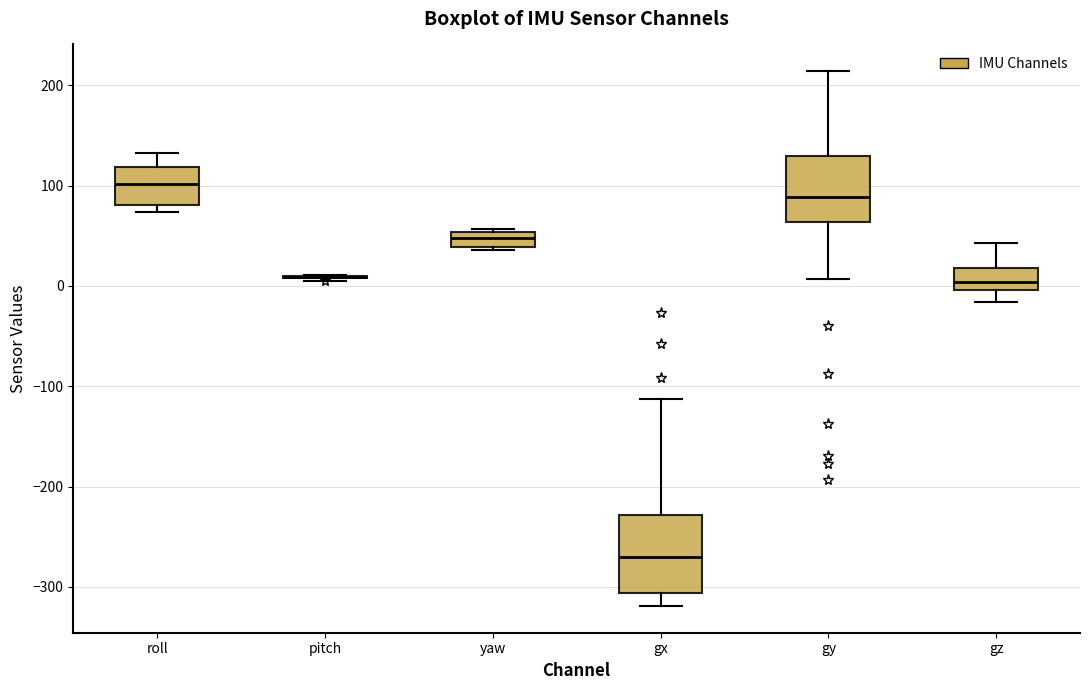

Reading left to right, read every box against the y-axis: the position of its median line, the range the box covers, and the ends of its whiskers. The values are not printed on the chart, so give them approximately, as read against the axis.

roll: median 100, box 80 to 120, whiskers 70 to 130
pitch: box collapsed to a line at 10, whiskers 0 to 10
yaw: median 50 (inside the box), box 40 to 50, whiskers 40 to 60
gx: median -270, box -310 to -230, whiskers -320 to -110
gy: median 90, box 60 to 130, whiskers 10 to 210
gz: median 0 (inside the box), box 0 to 20, whiskers -20 to 40